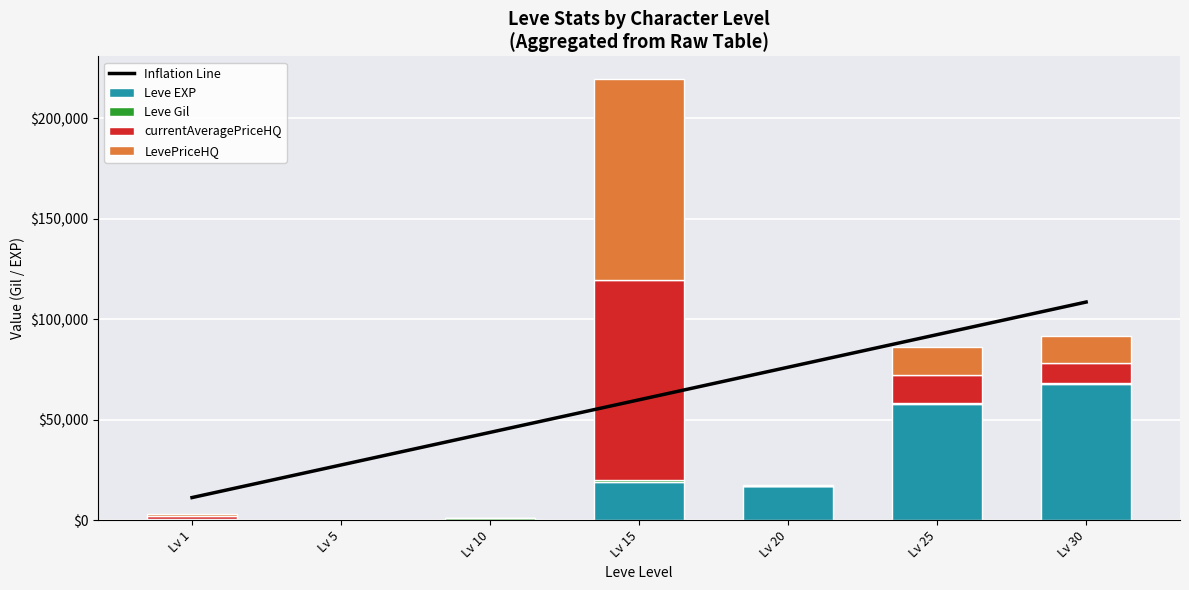

Is it true that currentAveragePriceHQ equals 1171.0 at Lv 1?

True